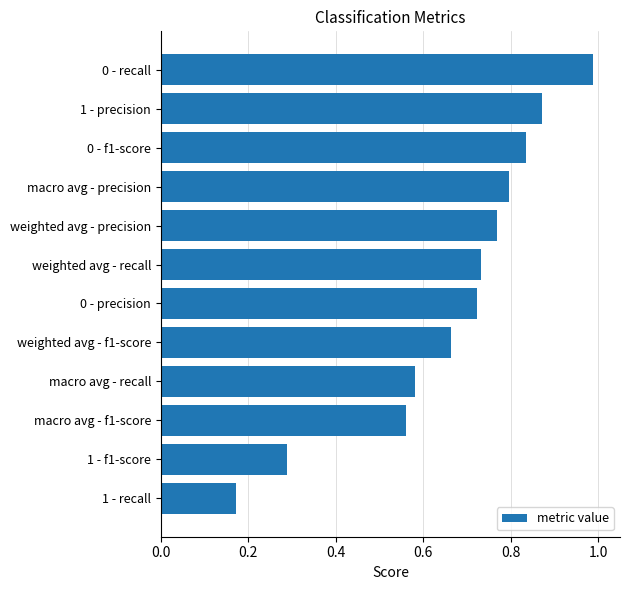

What is the change in value from 1 - f1-score to 0 - precision?

+0.4